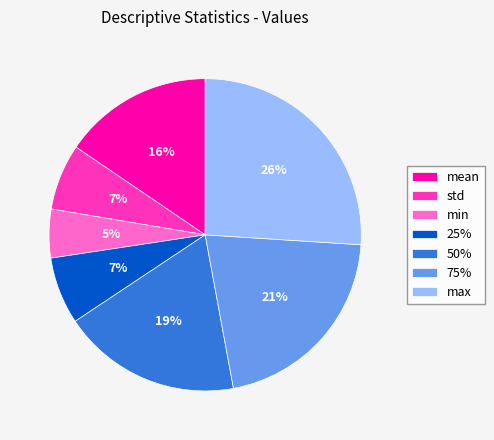

Approximately how many times larger is the value at min compared to 25%?

0.7